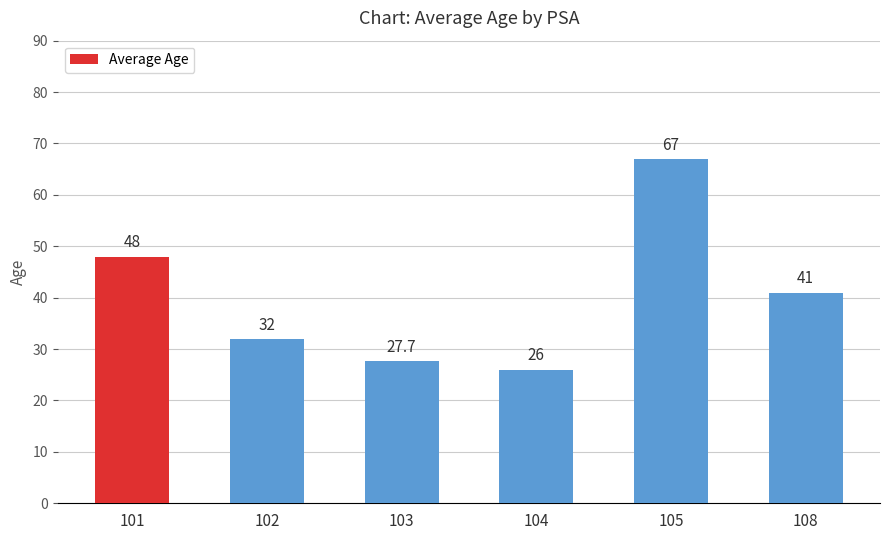

What is the sum of the values at 108 and 103?

68.7